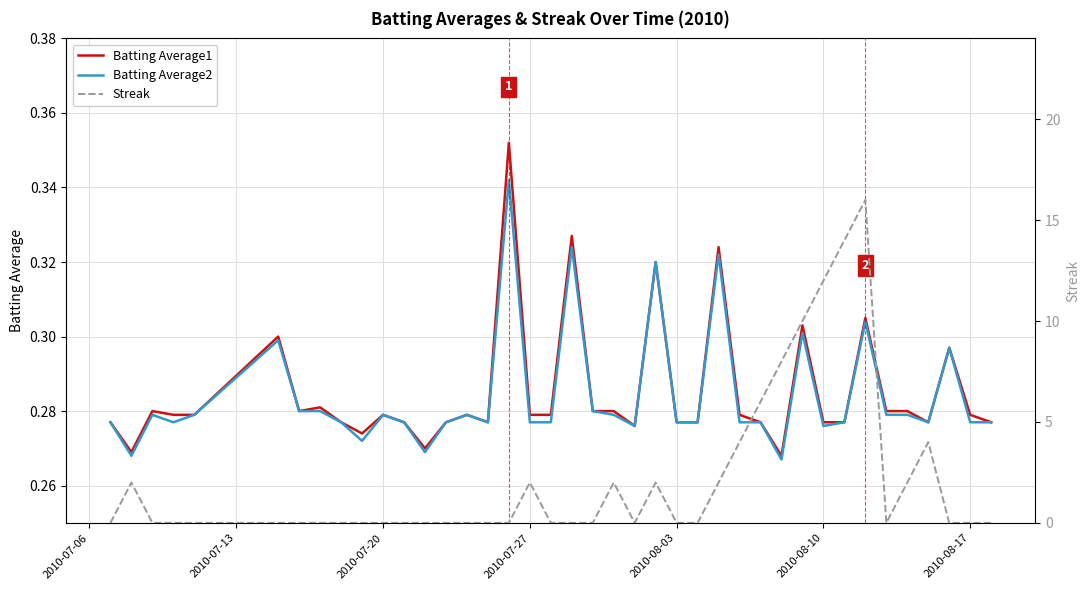

Which series has the widest spread of values?

Streak